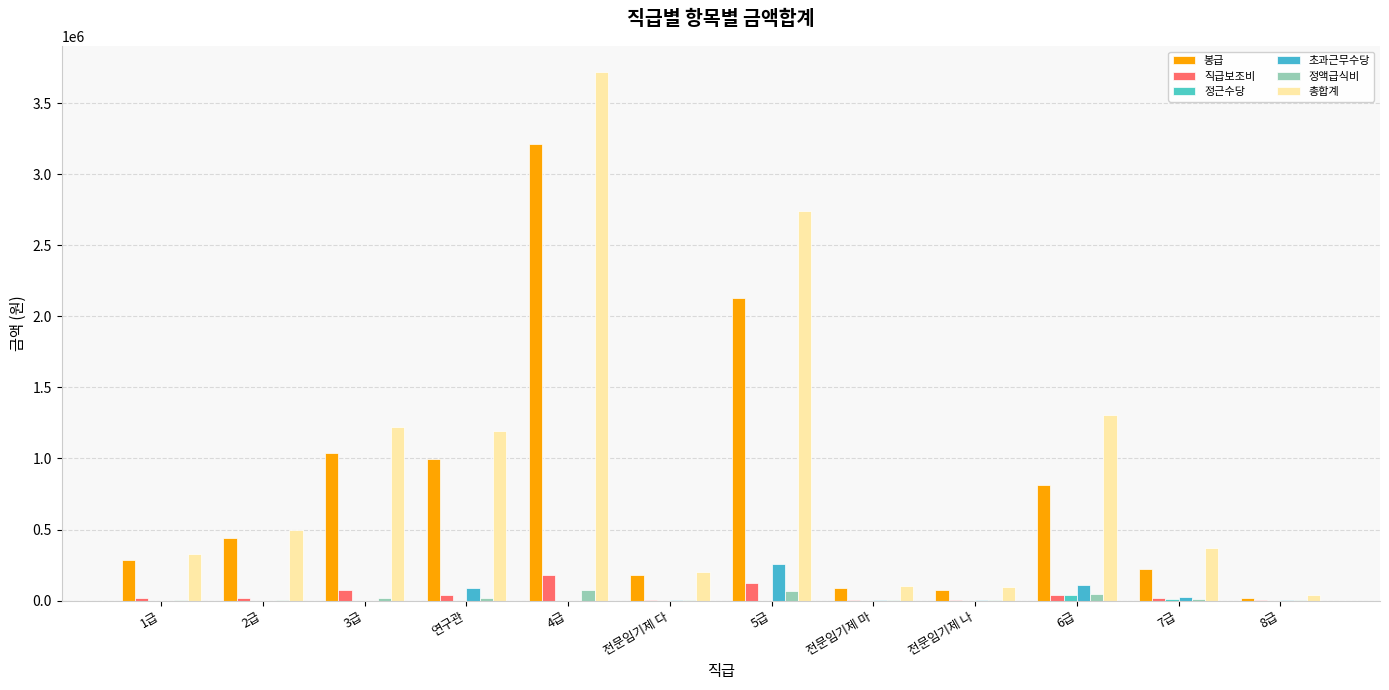

Reading left to right, what are all the values shown in this chart?

봉급: 1급=286208	2급=442213	3급=1037995	연구관=996602	4급=3210123	전문임기제 다=178989	5급=2126842	전문임기제 마=85176	전문임기제 나=75900	6급=813950	7급=220484	8급=21094
직급보조비: 1급=18000	2급=15600	3급=72000	연구관=36000	4급=182400	전문임기제 다=5940	5급=123000	전문임기제 마=3480	전문임기제 나=4500	6급=37620	7급=16740	8급=1740
정근수당: 1급=0	2급=0	3급=0	연구관=0	4급=0	전문임기제 다=0	5급=0	전문임기제 마=0	전문임기제 나=0	6급=41376	7급=12218	8급=176
초과근무수당: 1급=0	2급=0	3급=0	연구관=85660	4급=0	전문임기제 다=1729	5급=256943	전문임기제 마=6075	전문임기제 나=7348	6급=109497	7급=28631	8급=6776
정액급식비: 1급=3600	2급=7200	3급=19800	연구관=21600	4급=73800	전문임기제 다=5400	5급=66600	전문임기제 마=3600	전문임기제 나=2700	6급=45000	7급=12600	8급=1800
총합계: 1급=327139	2급=493912	3급=1224003	연구관=1196375	4급=3715770	전문임기제 다=197927	5급=2741900	전문임기제 마=102445	전문임기제 나=93478	6급=1304718	7급=371020	8급=40045